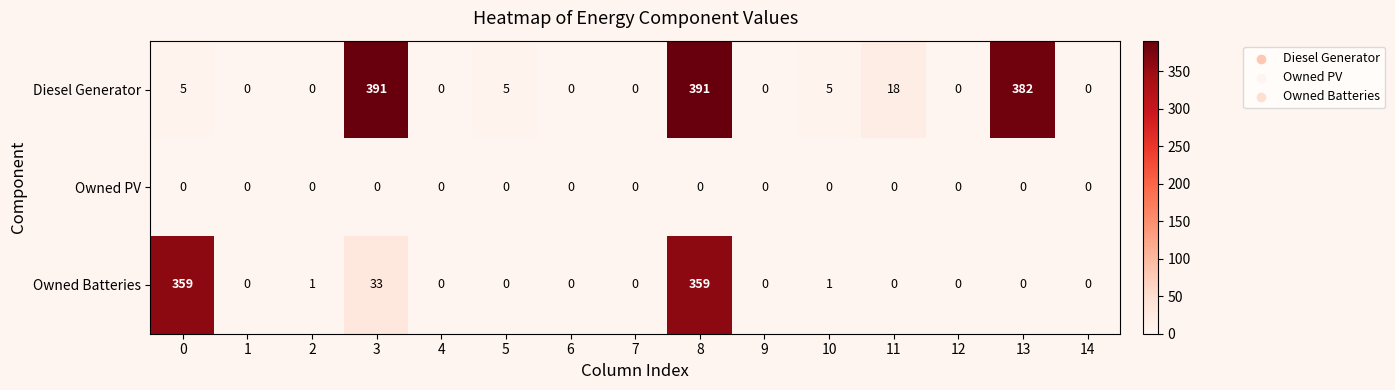

How many distinct data groups are displayed?

3